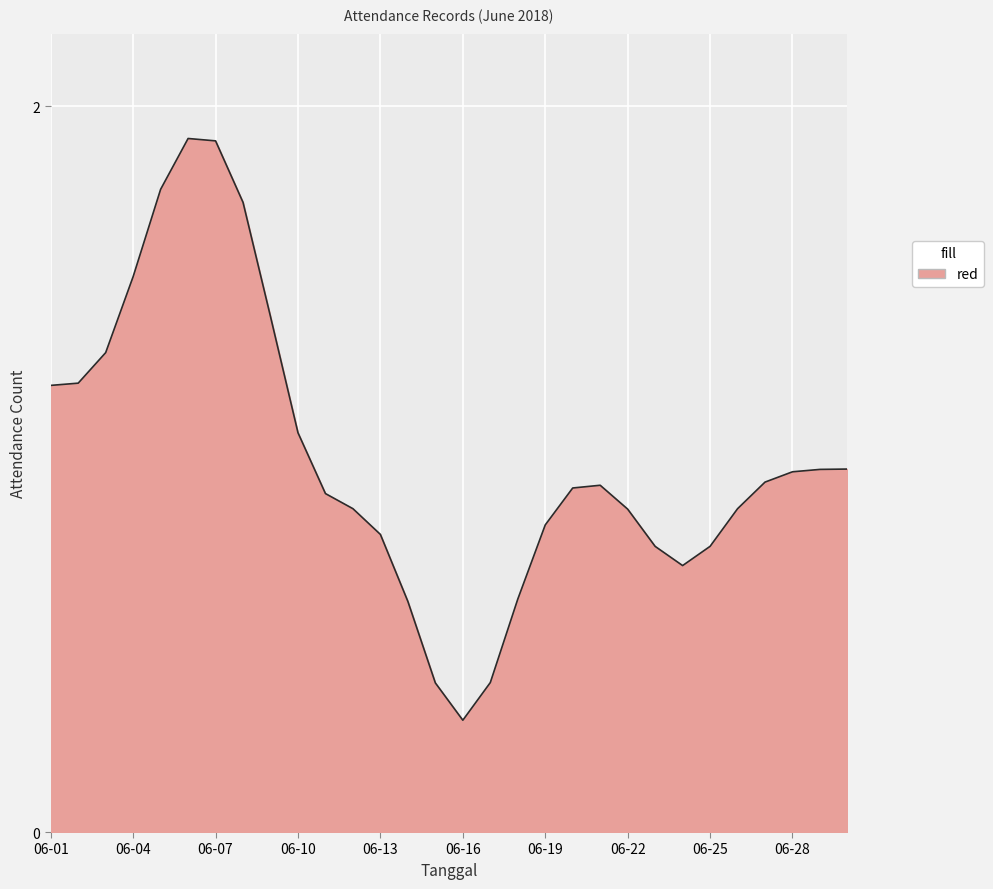

What is the minimum value shown in the chart?

0.3